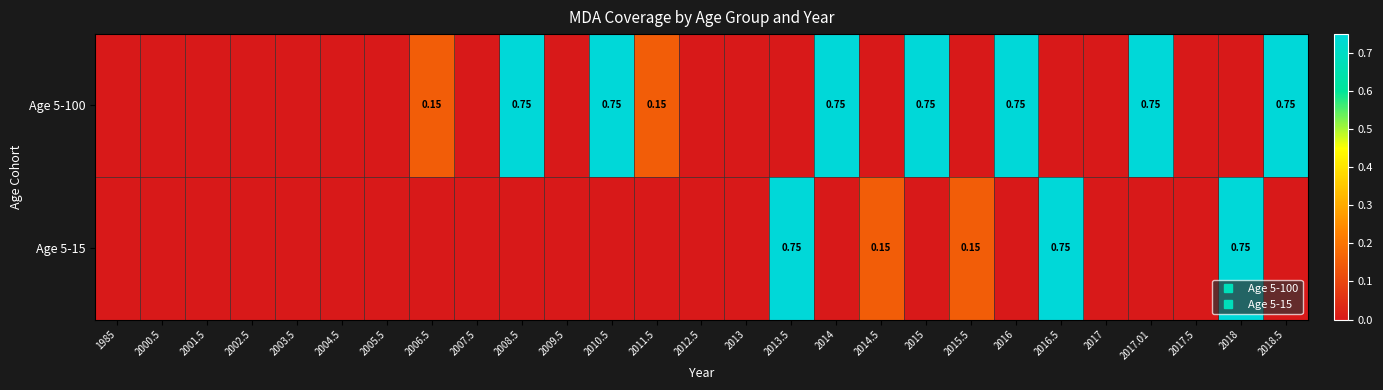

Rank the series by their average value, from lowest to highest.

Age 5-15, Age 5-100